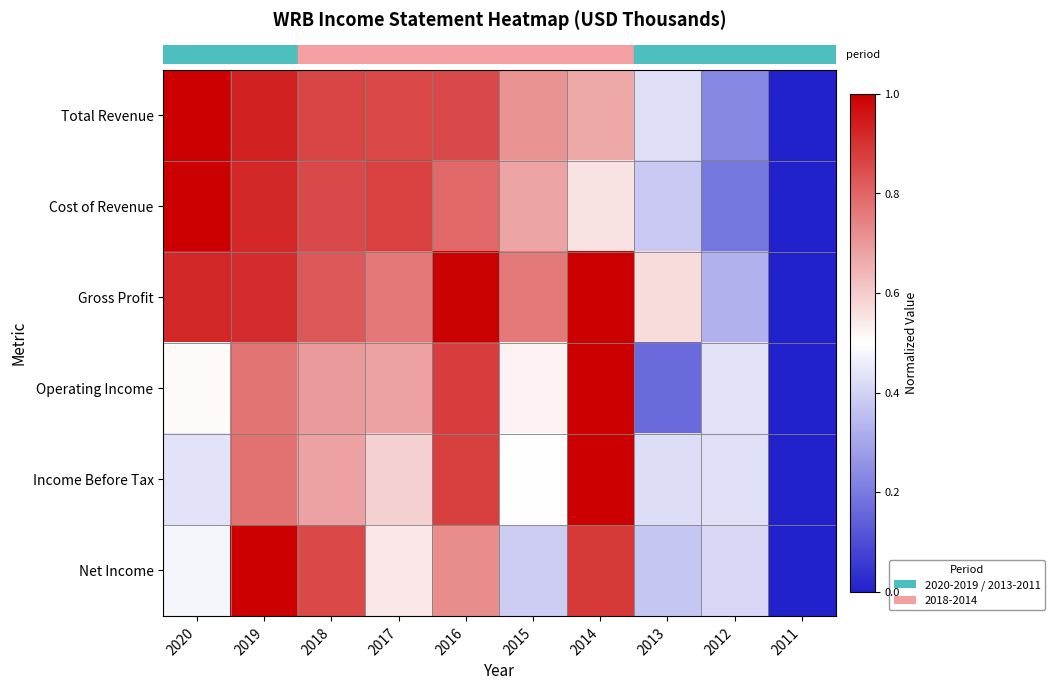

At how many categories does at least one series exceed 0?

9